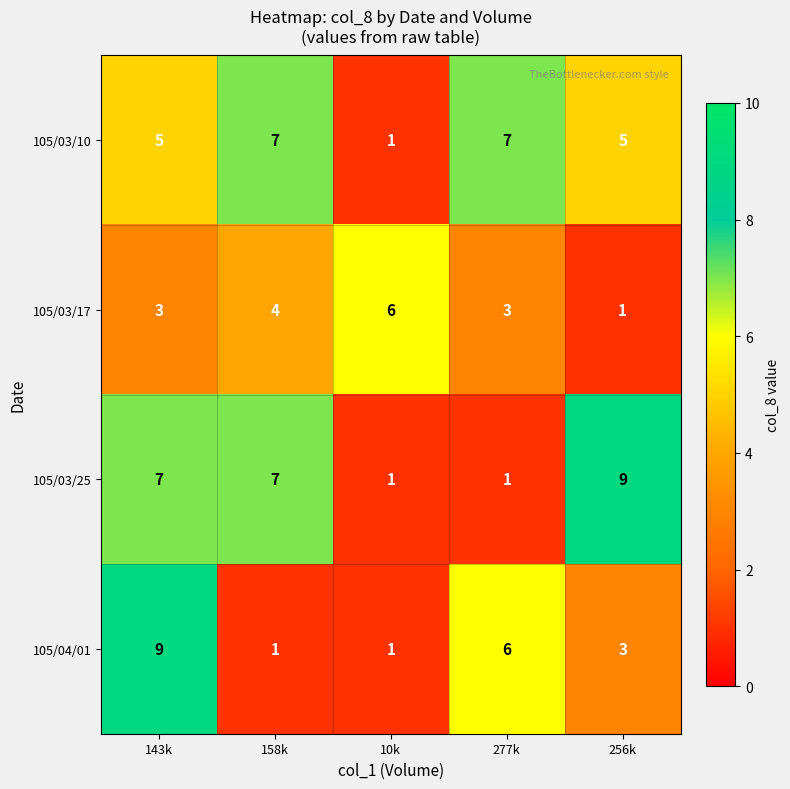

How many 105/03/25 values are between 1 and 7?

4